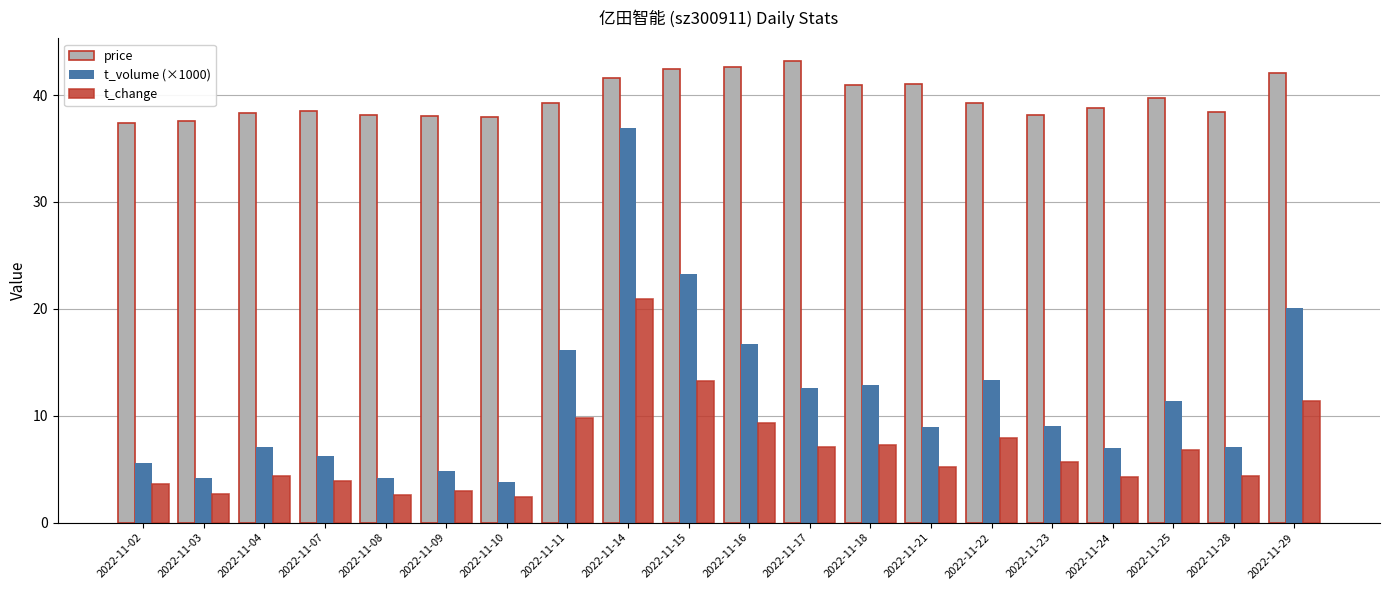

The value of t_change at 2022-11-18 is 2.3. True or false?

False